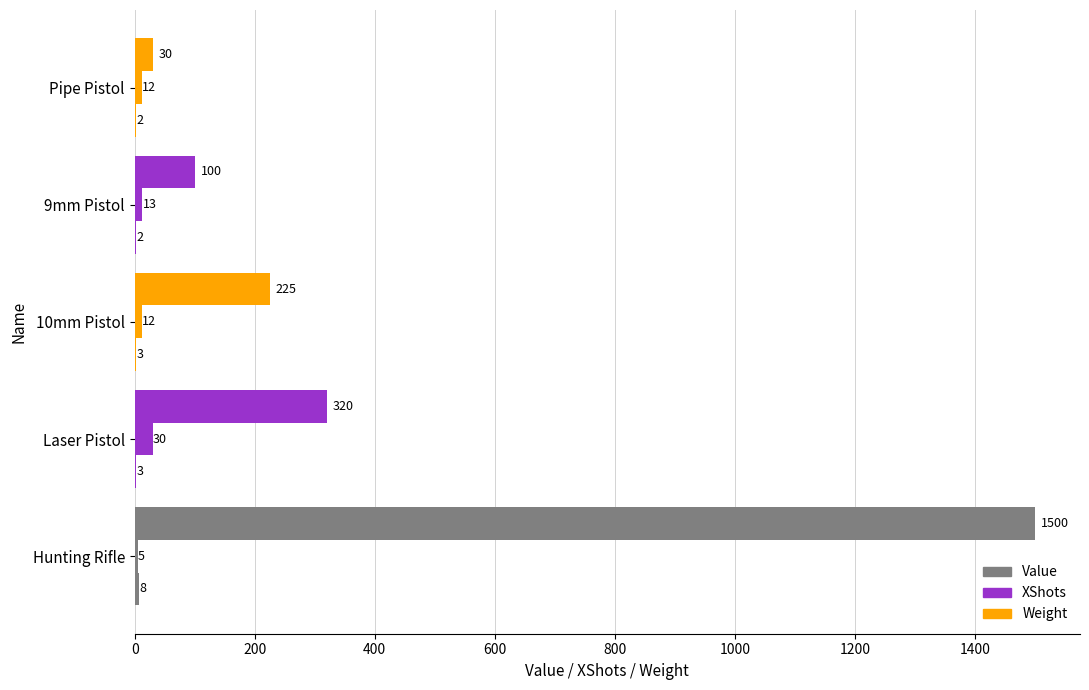

What is the highest value of the XShots series?

30